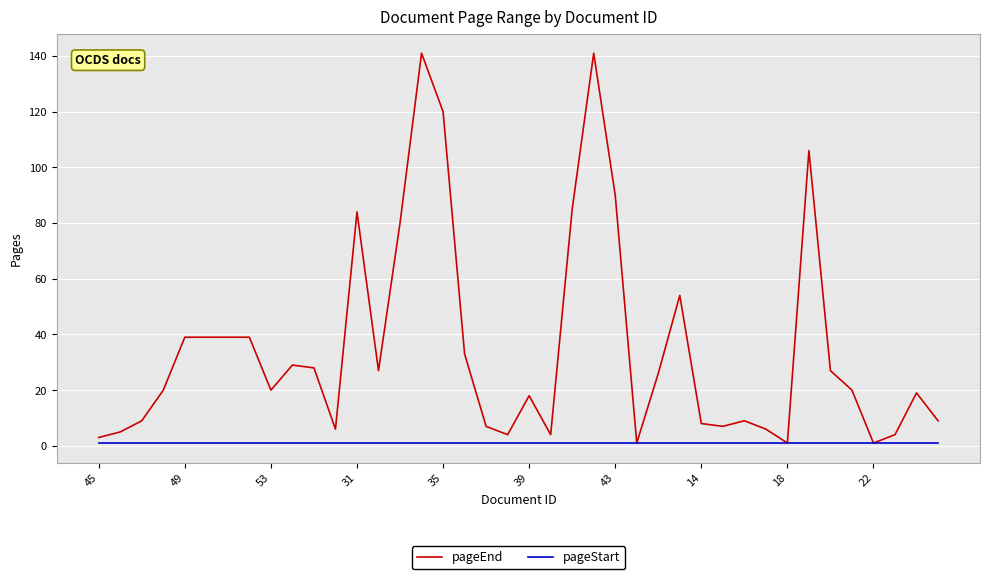

Reading left to right, extract all data points from this chart.

pageEnd: 3	5	9	20	39	39	39	39	20	29	28	6	84	27	80	141	120	33	7	4	18	4	85	141	90	1	26	54	8	7	9	6	1	106	27	20	1	4	19	9
pageStart: 1	1	1	1	1	1	1	1	1	1	1	1	1	1	1	1	1	1	1	1	1	1	1	1	1	1	1	1	1	1	1	1	1	1	1	1	1	1	1	1